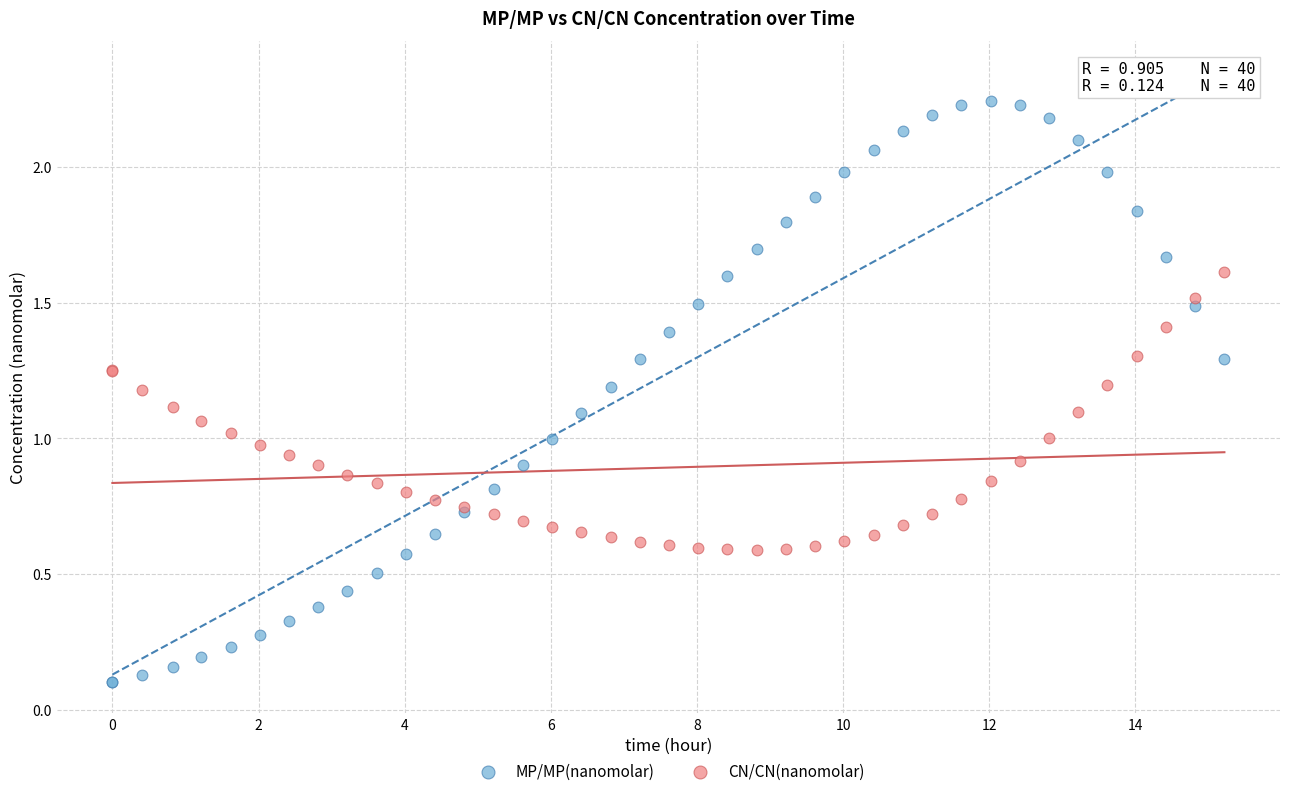

Which series contains the highest Y value?

MP/MP(nanomolar)